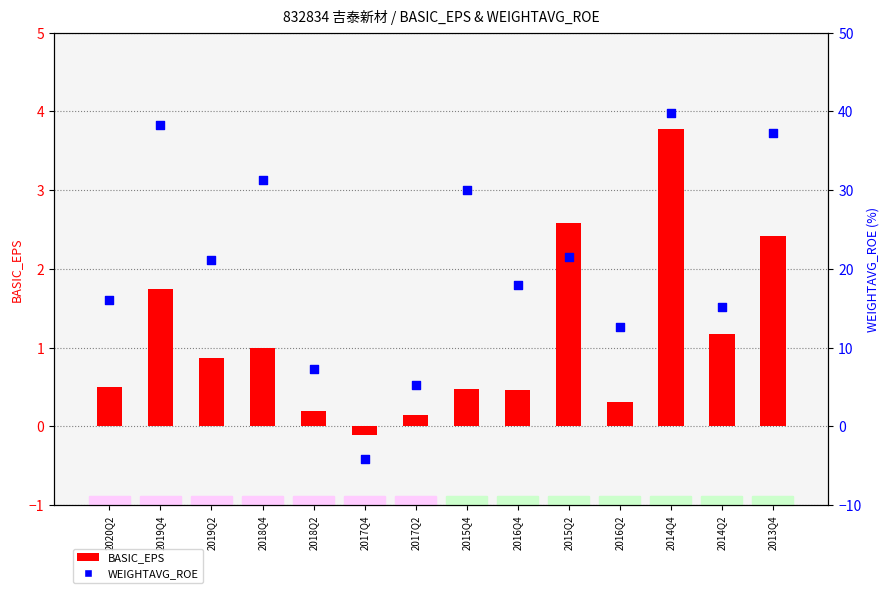

At which category is the sum across all series the highest?

2014Q4